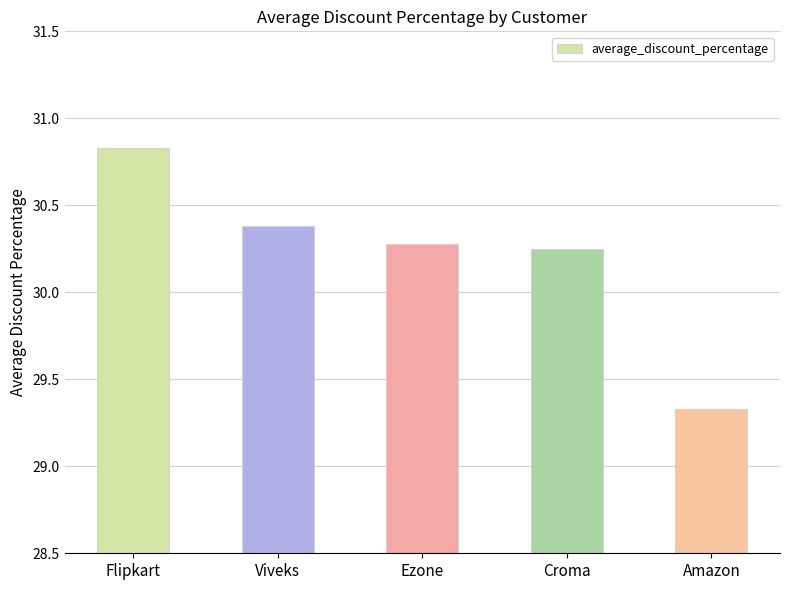

At which category does the chart reach its minimum across all series?

Amazon